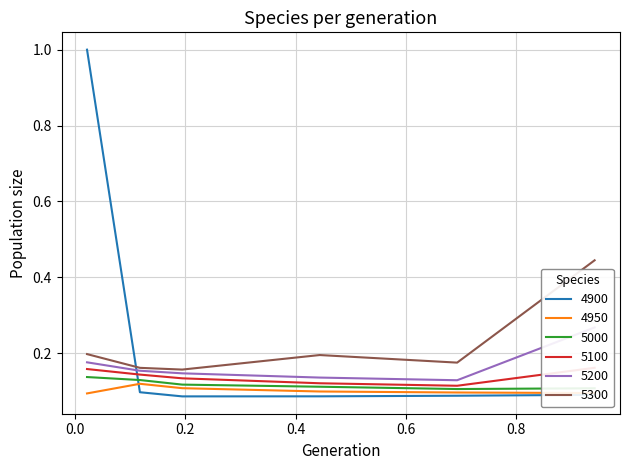

Which label corresponds to the largest value in the chart?

0.02191780821917808